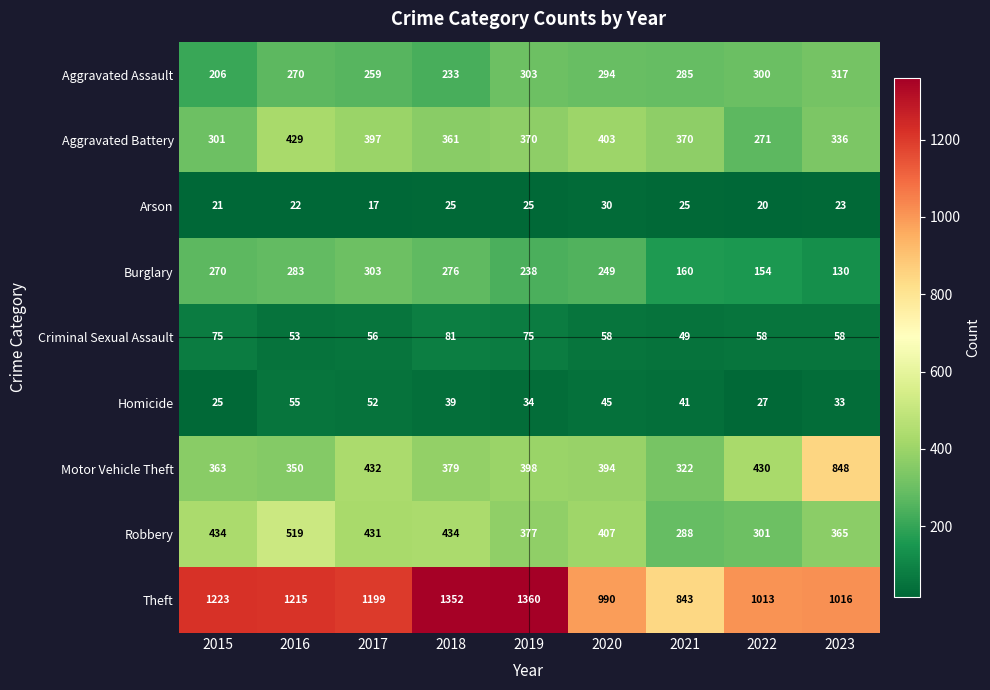

True or false: Motor Vehicle Theft has a value of 848 at 2023.

True